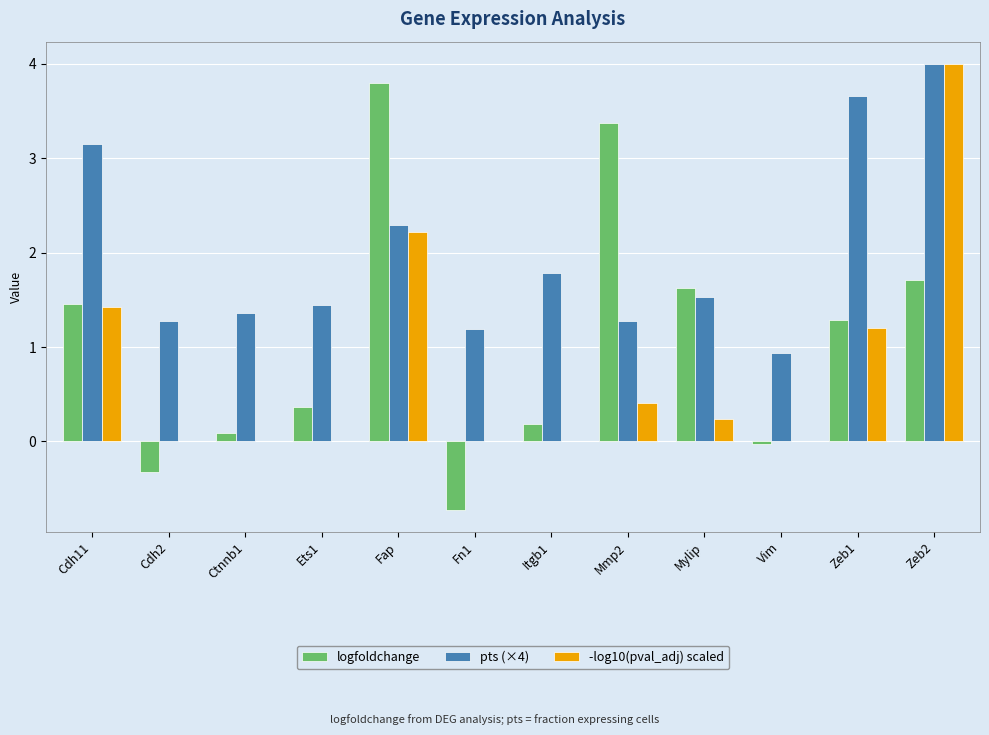

The -log10(pval_adj) scaled series shows 1.0 at Fap. True or false?

False